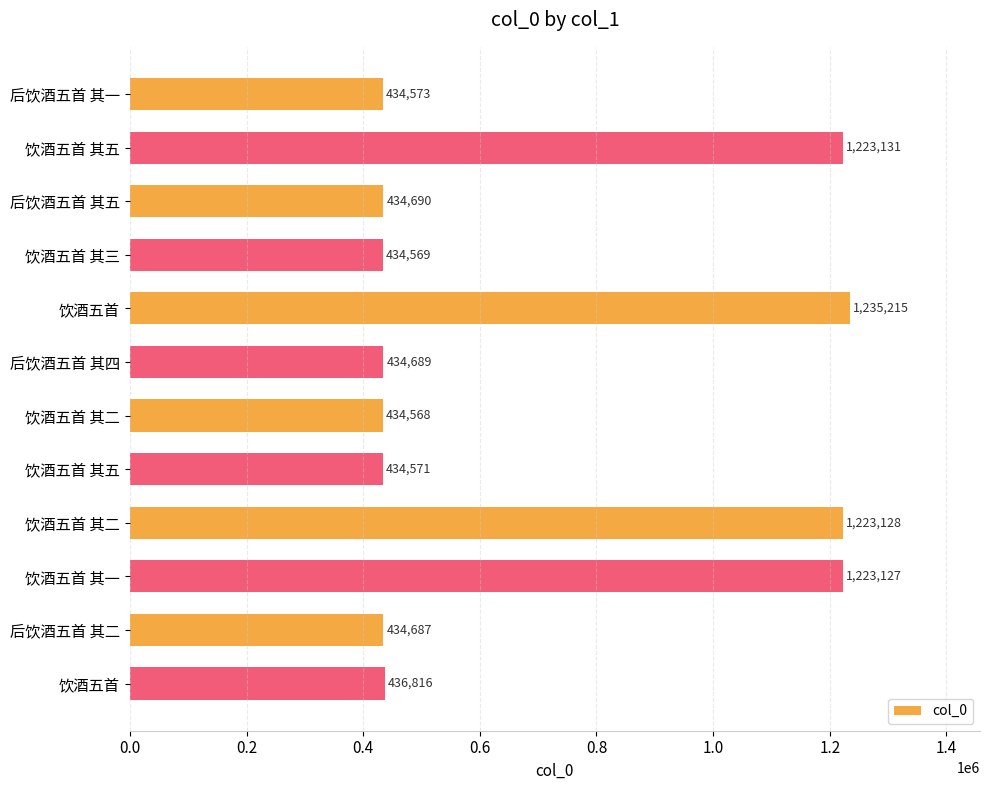

What is the sum of all values?

8383764